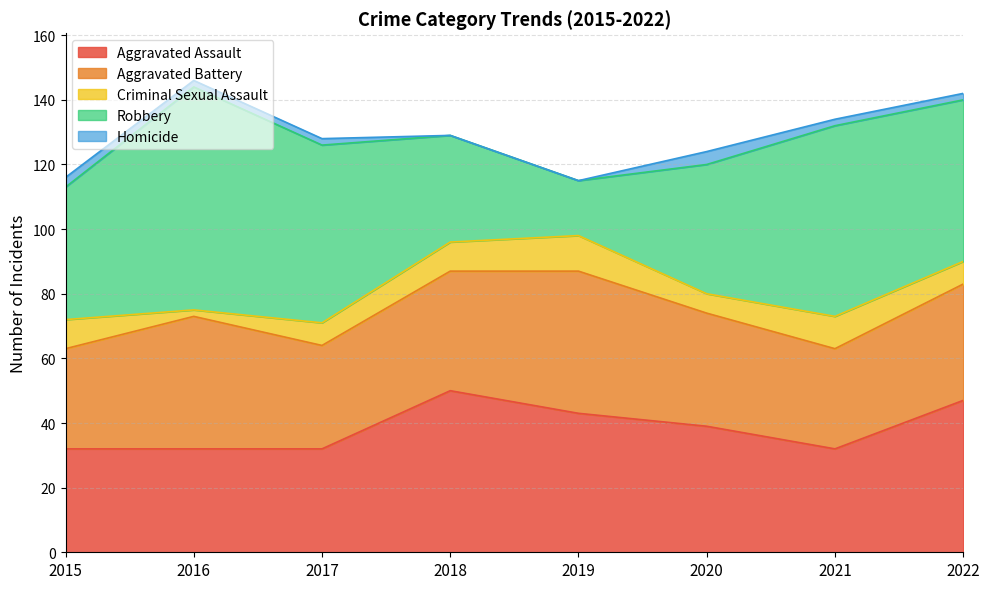

At how many categories does at least one series exceed 43?

6